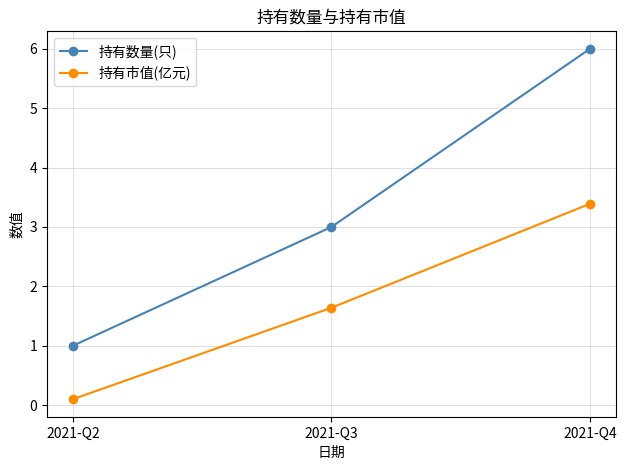

What is the sum of all 持有市值(亿元) values?

5.1